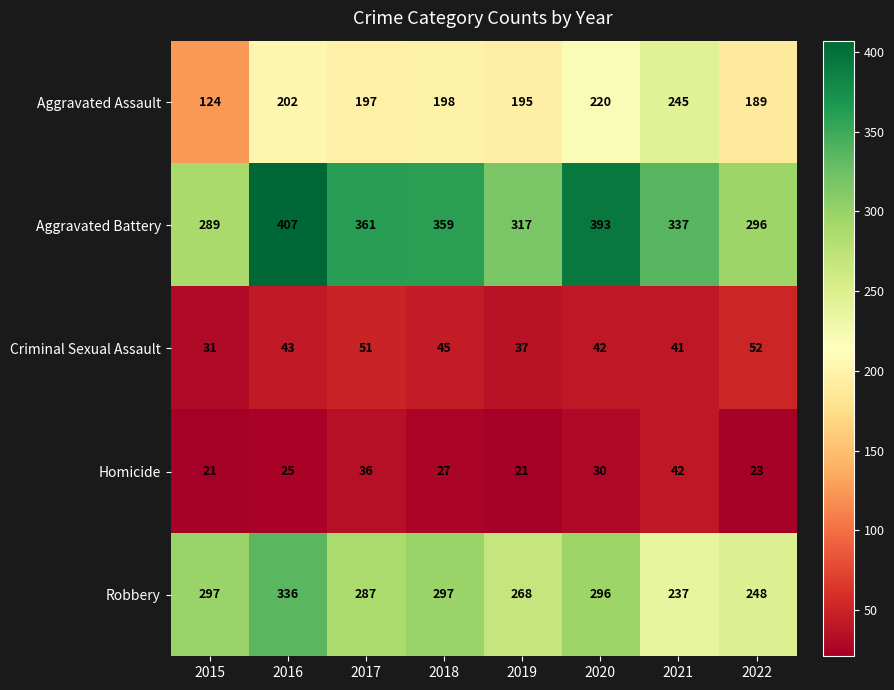

What is the difference between the maximum and minimum values in the Homicide series?

21